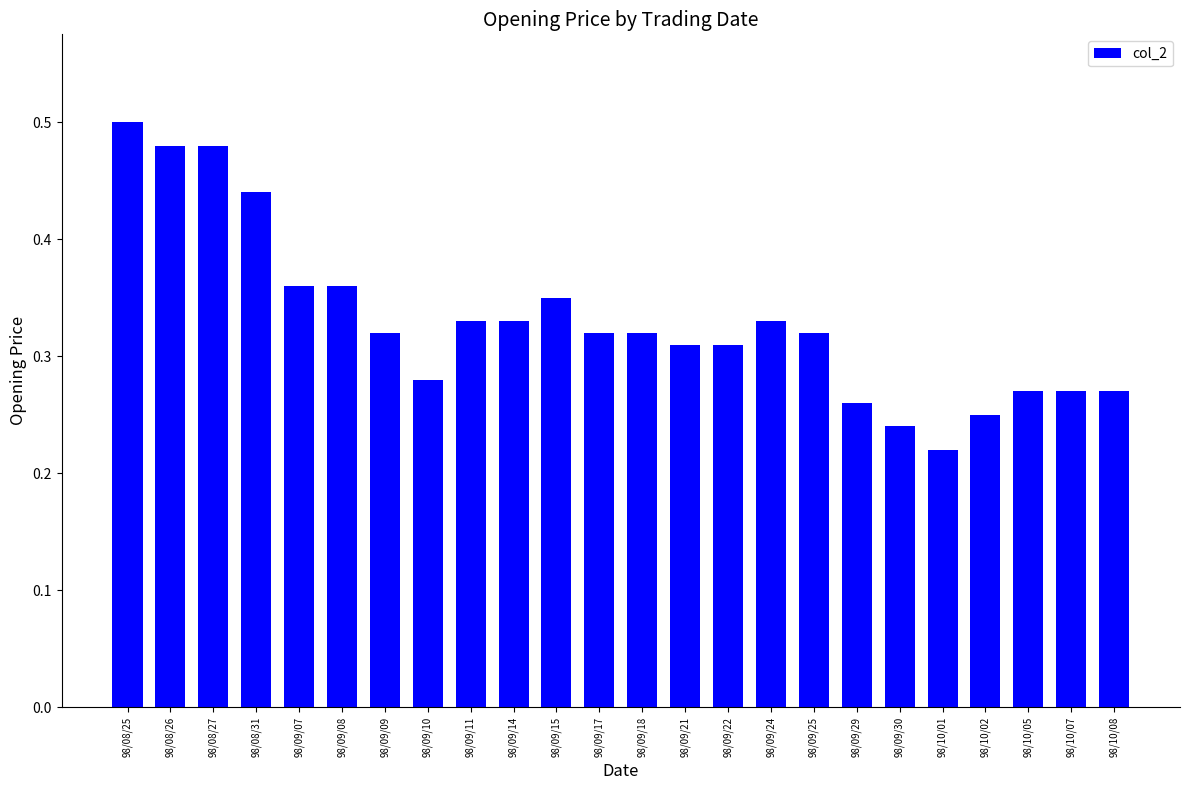

How many bars are there in total?

24